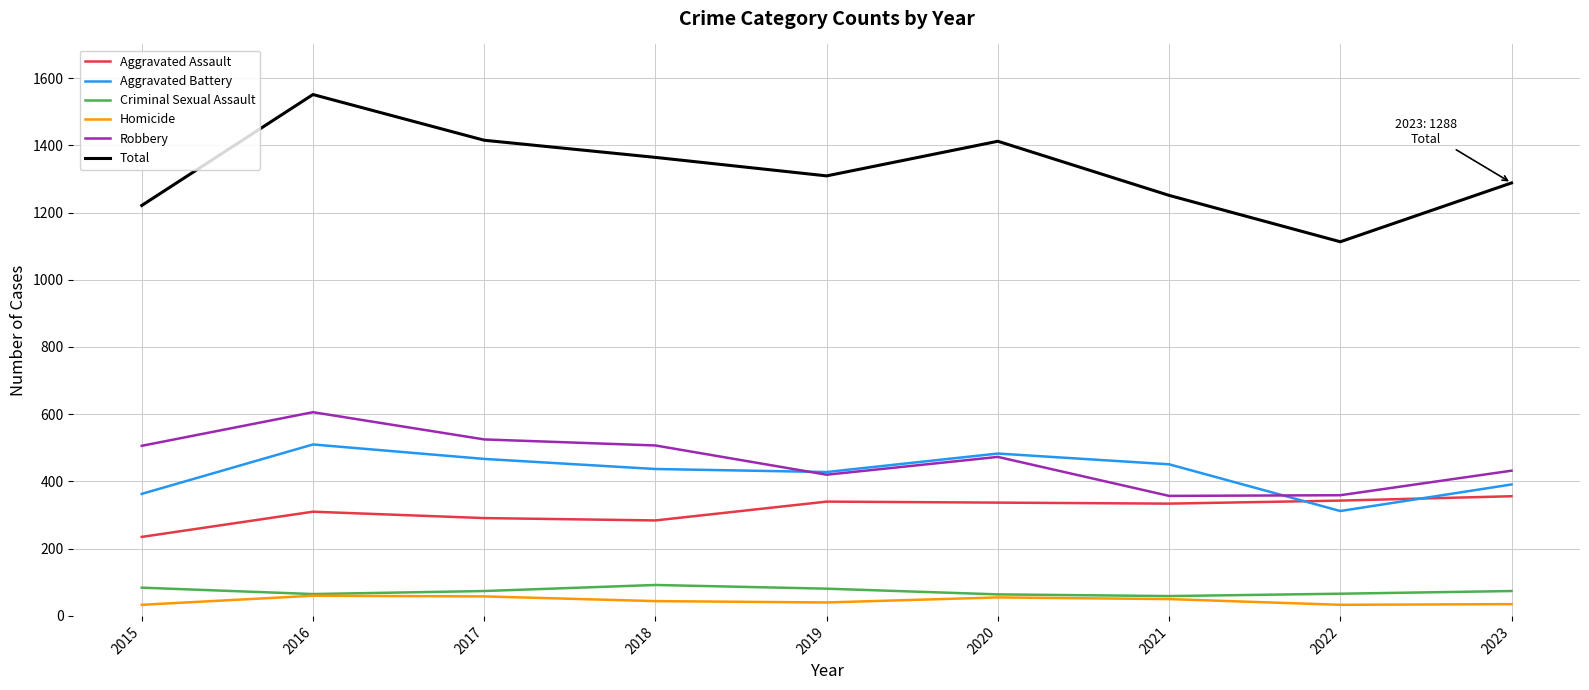

The Aggravated Assault series shows 546 at 2020. True or false?

False